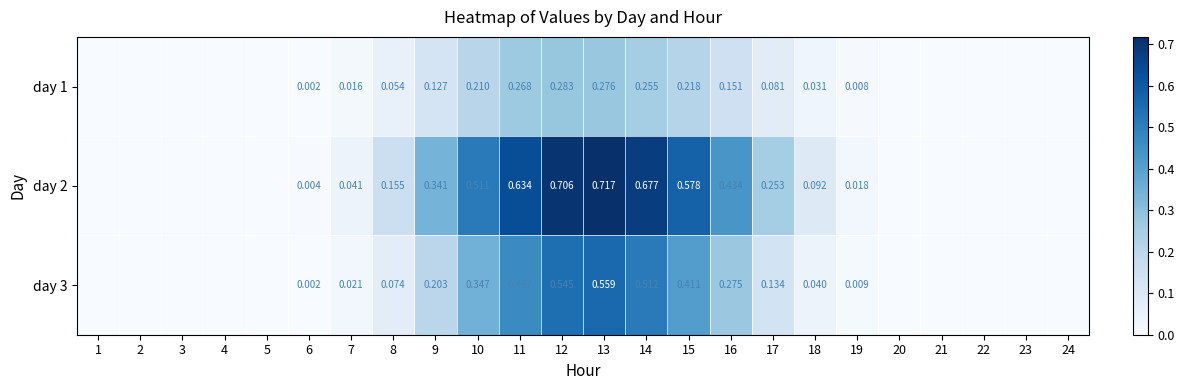

Where is day 1 nearest to the value 0?

1